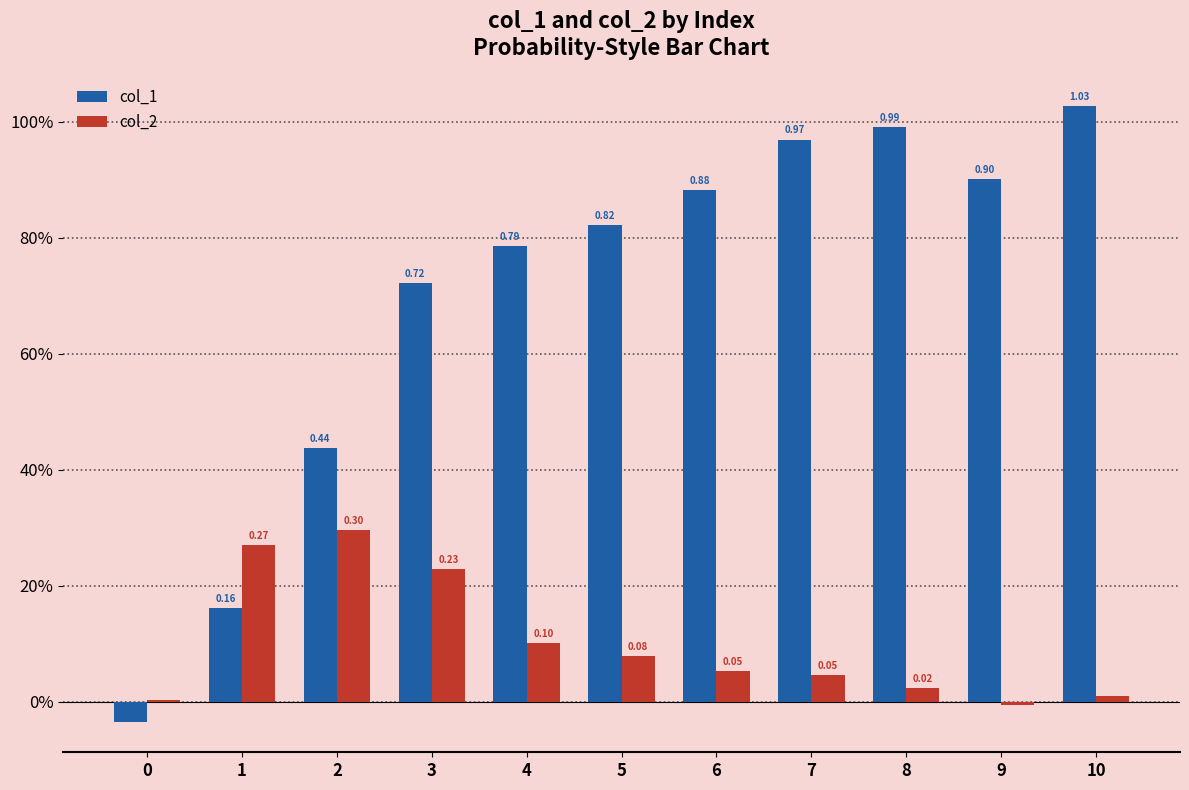

Rank the series at 8 from highest to lowest value.

col_1, col_2